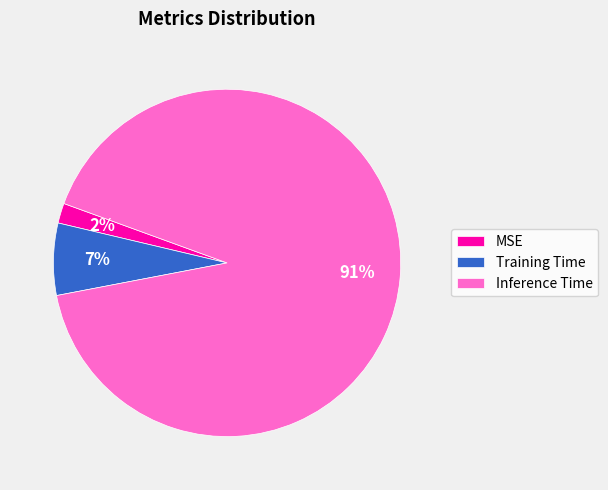

How many segments does this pie chart have?

3